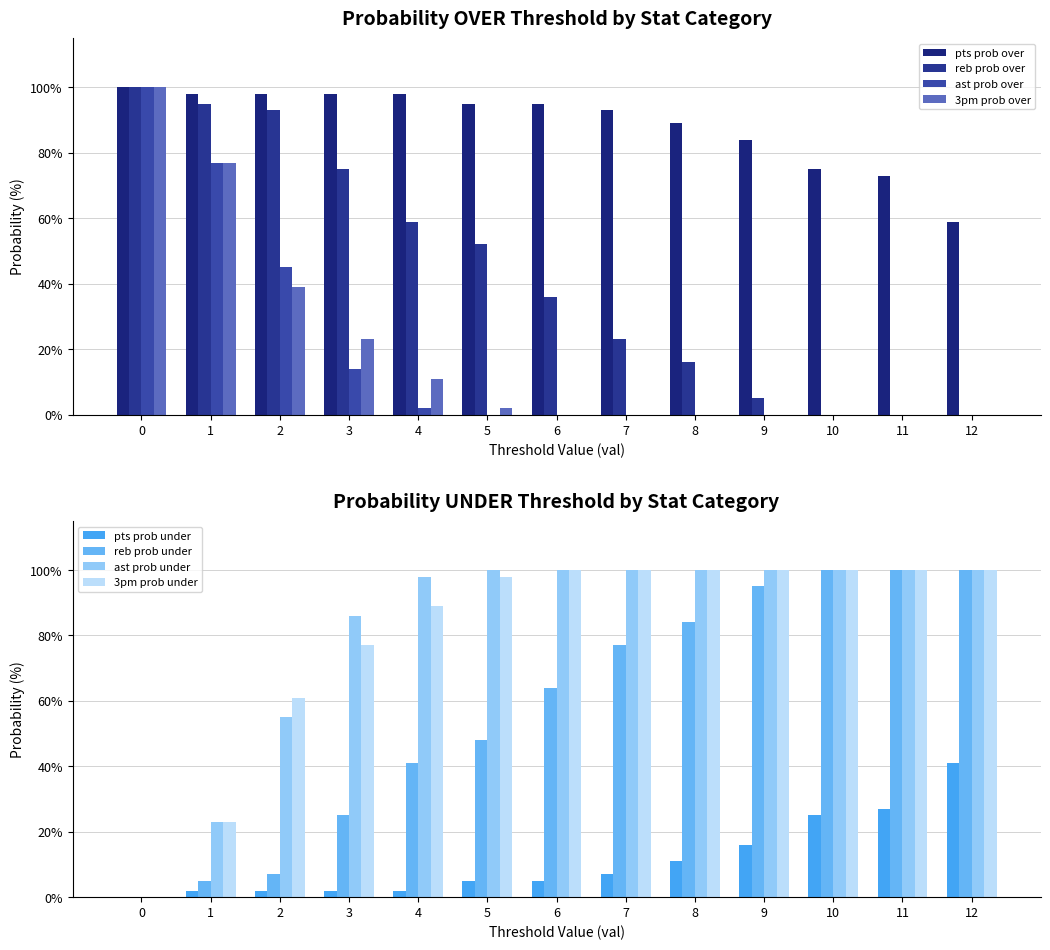

How many categories are shown in the chart?

13